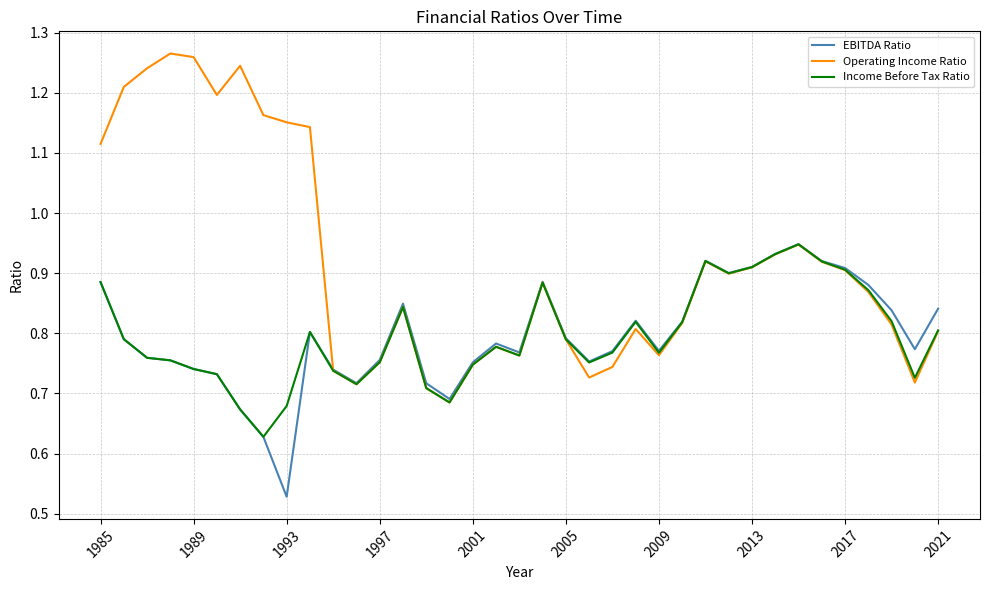

Which series has the largest total across all categories?

Operating Income Ratio